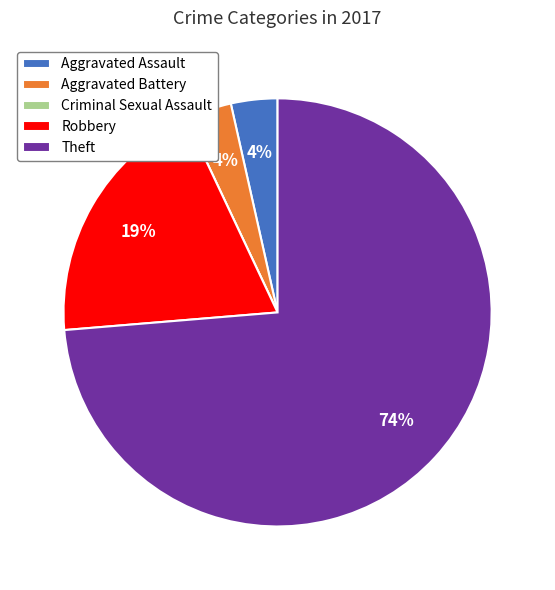

To the nearest percent, what percentage of the pie is Aggravated Assault?

4%